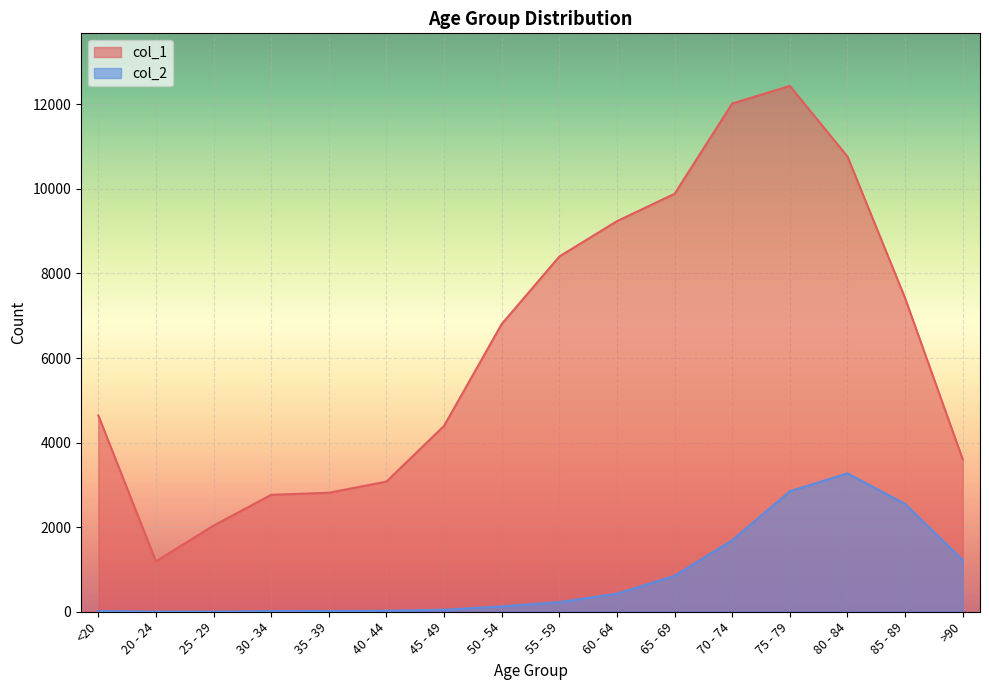

List the labels in order of col_1 value, largest first.

75 - 79, 70 - 74, 80 - 84, 65 - 69, 60 - 64, 55 - 59, 85 - 89, 50 - 54, <20, 45 - 49, >90, 40 - 44, 35 - 39, 30 - 34, 25 - 29, 20 - 24